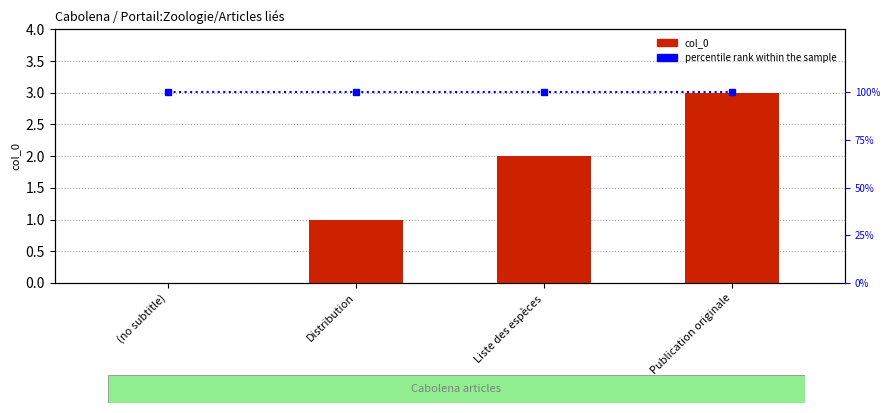

Rank the series by their average value, from highest to lowest.

percentile rank within the sample, col_0